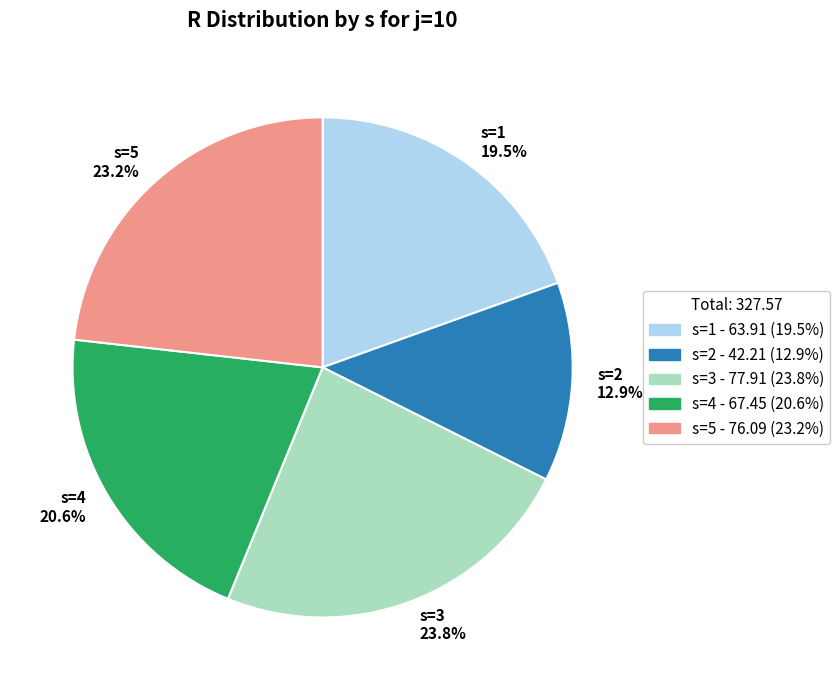

How many segments does this pie chart have?

5